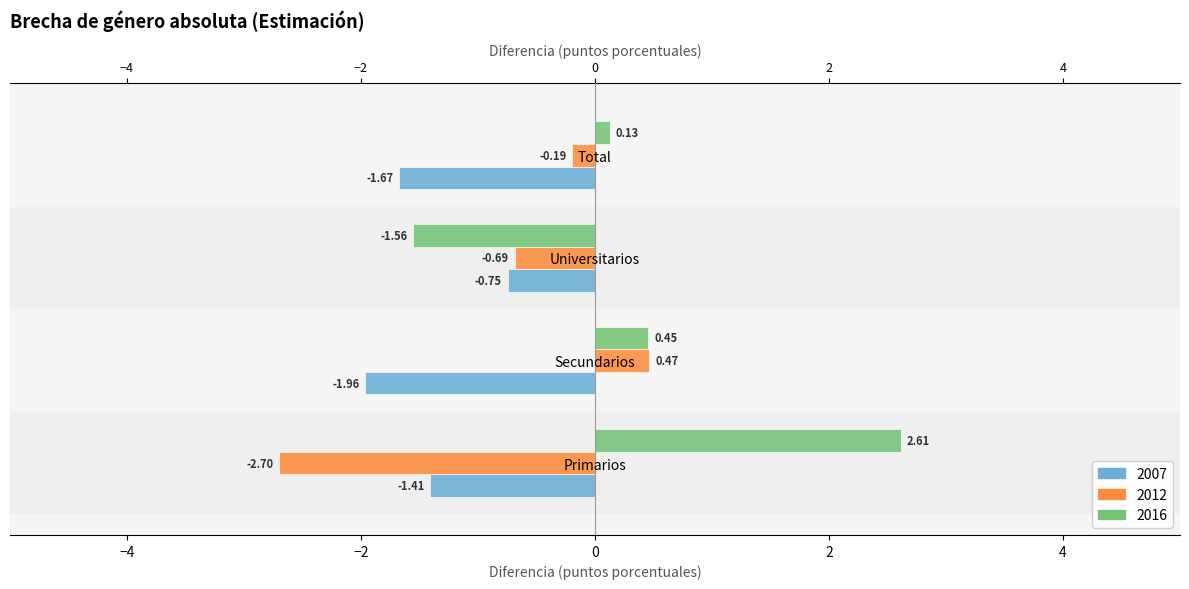

What is the difference between the maximum and minimum values in the 2007 series?

1.2